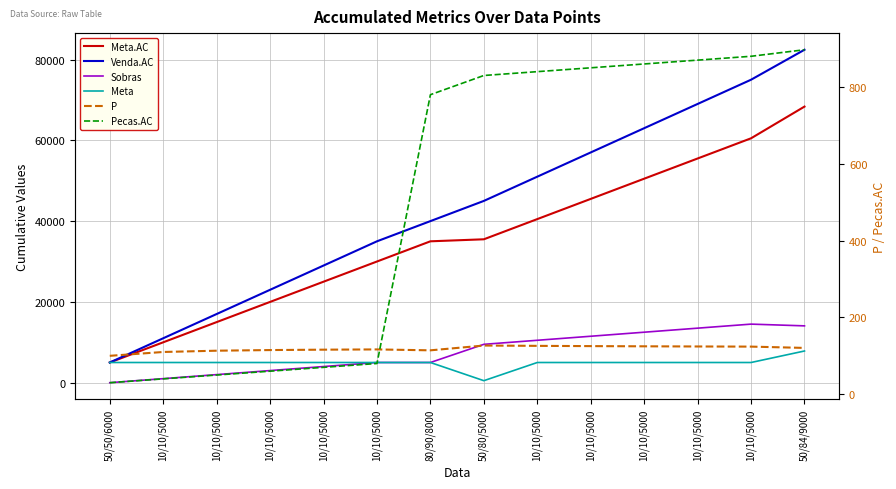

Is this an area chart (filled region under the line)?

No